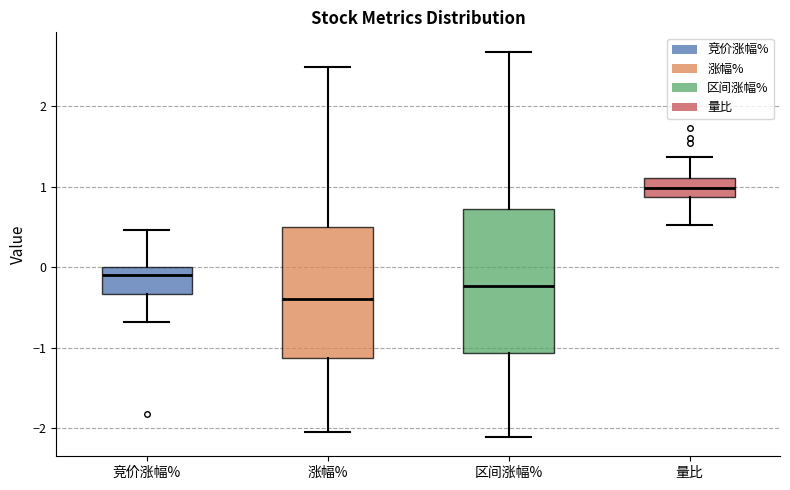

Reading left to right, read every box against the y-axis: the position of its median line, the range the box covers, and the ends of its whiskers. The values are not printed on the chart, so give them approximately, as read against the axis.

竞价涨幅%: median -0.1, box -0.3 to 0.0, whiskers -0.7 to 0.5
涨幅%: median -0.4, box -1.1 to 0.5, whiskers -2.0 to 2.5
区间涨幅%: median -0.2, box -1.1 to 0.7, whiskers -2.1 to 2.7
量比: median 1.0, box 0.9 to 1.1, whiskers 0.5 to 1.4